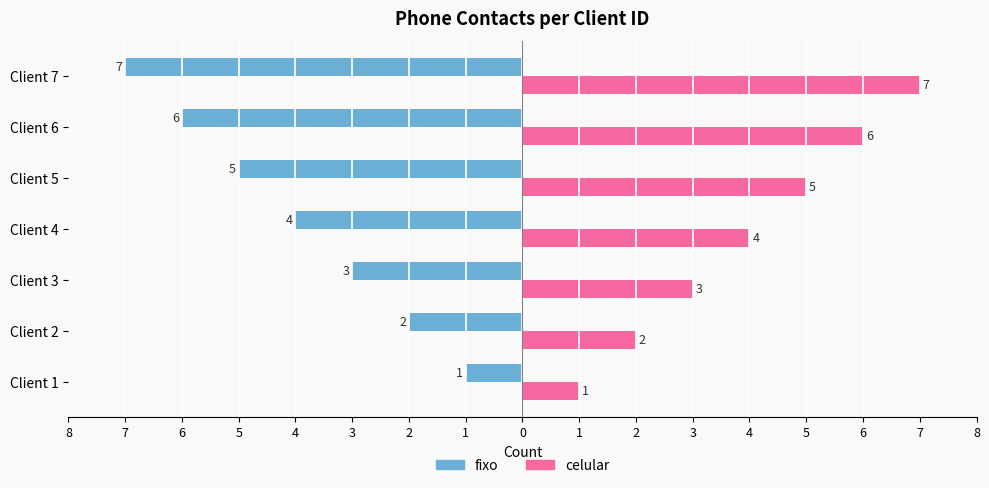

How many celular values are between 2 and 6?

5